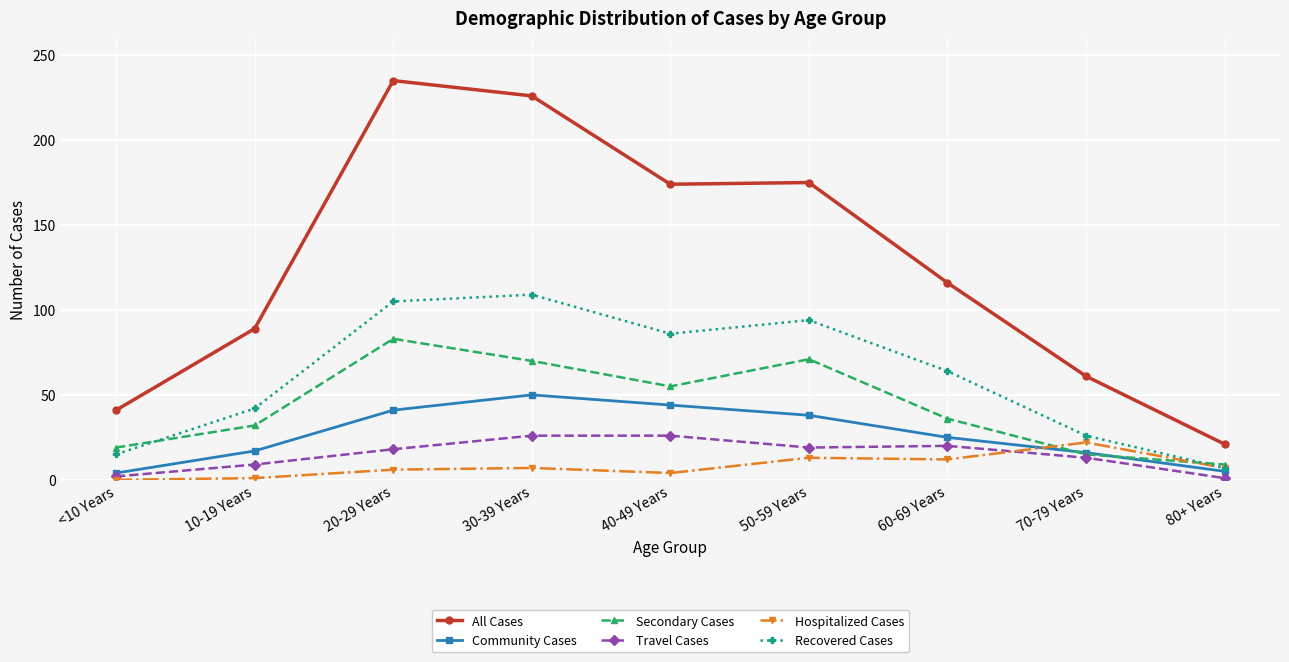

List the series in order of their peak value, lowest first.

Hospitalized Cases, Travel Cases, Community Cases, Secondary Cases, Recovered Cases, All Cases